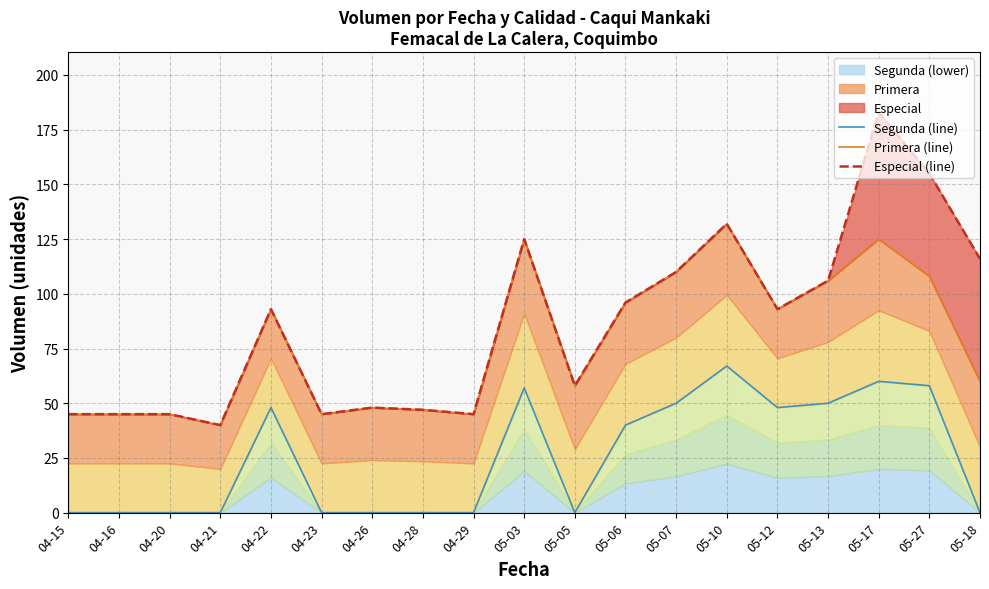

At which category is the sum across all series the highest?

05-17